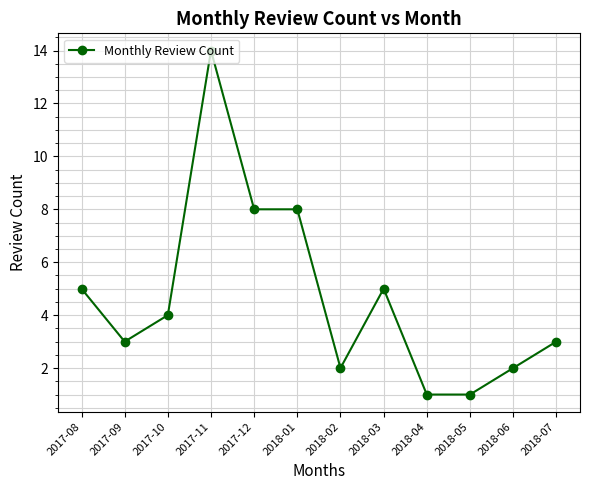

Which category has the highest value across all series?

2017-11